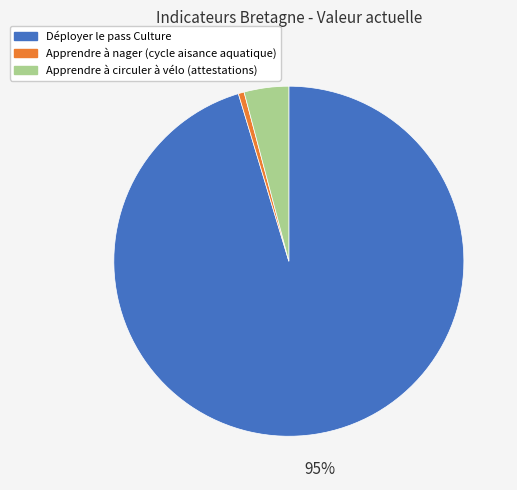

Which category accounts for the majority?

Déployer le pass Culture